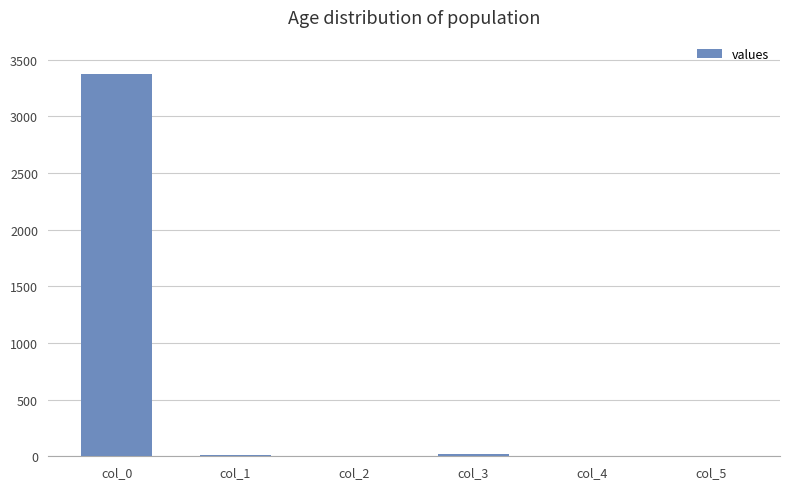

The value at col_4 is 1735. True or false?

False